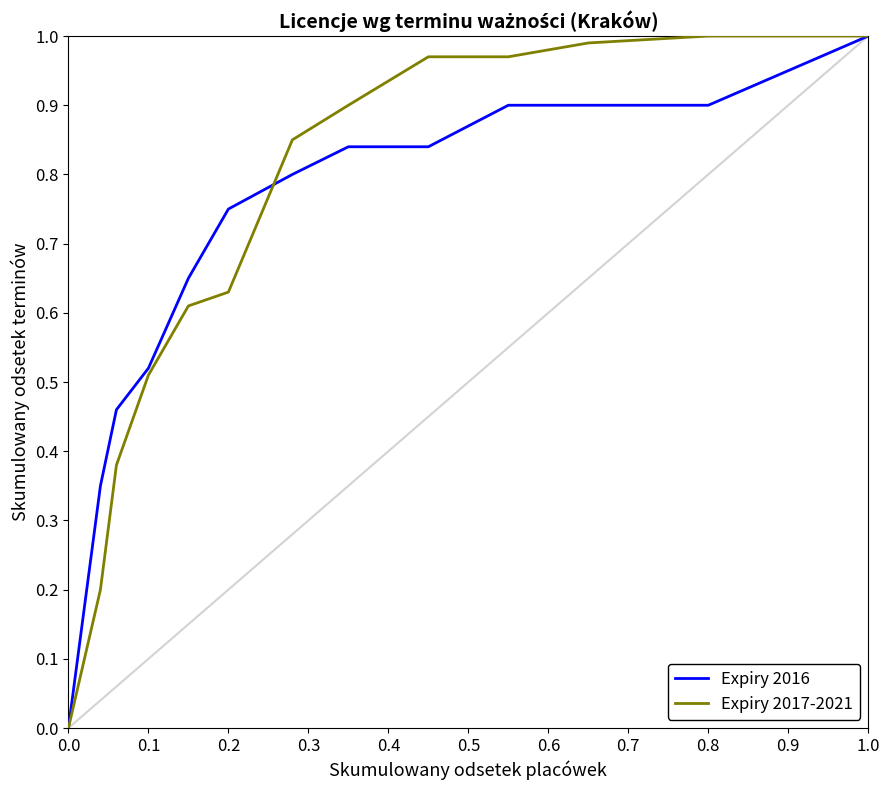

True or false: Expiry 2017-2021 and Expiry 2016 intersect in this chart.

True